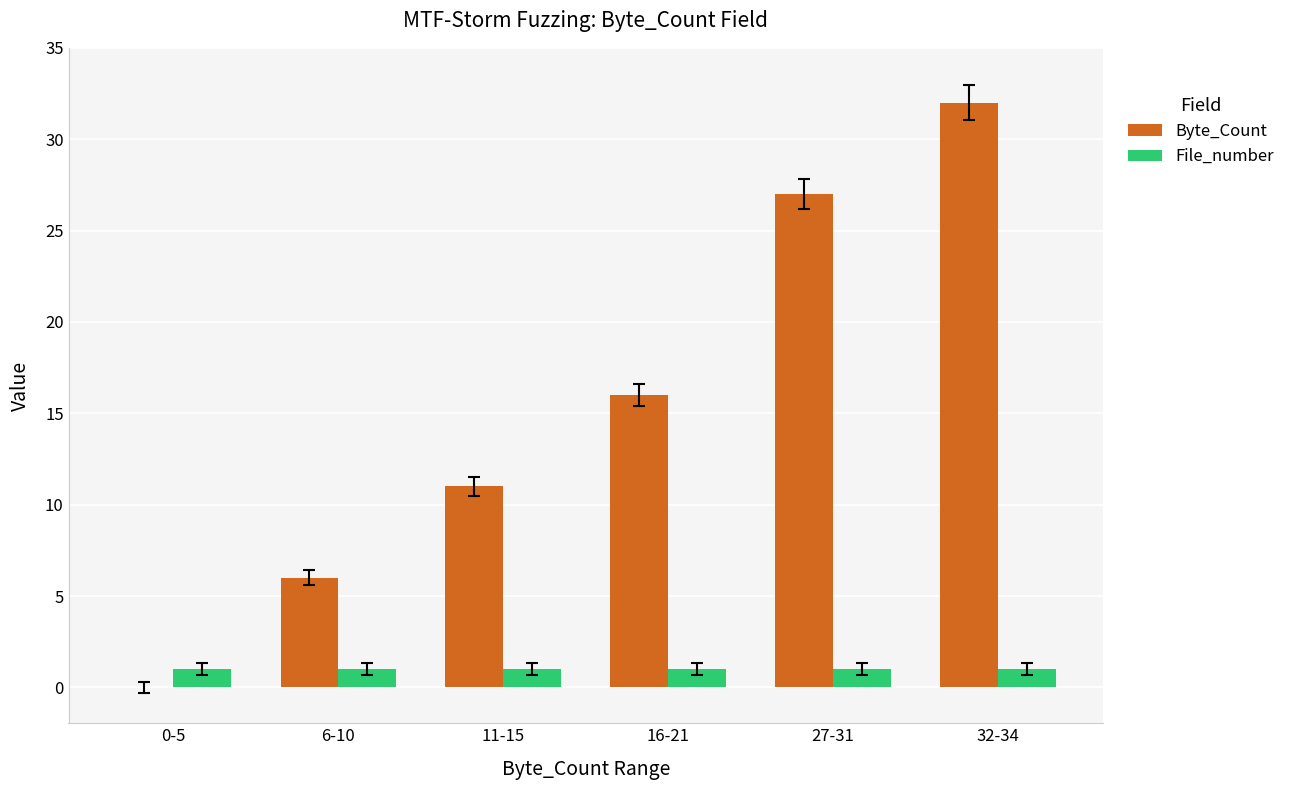

Reading left to right, transcribe all the data shown in this chart.

Byte_Count: 0	6	11	16	27	32
File_number: 1	1	1	1	1	1